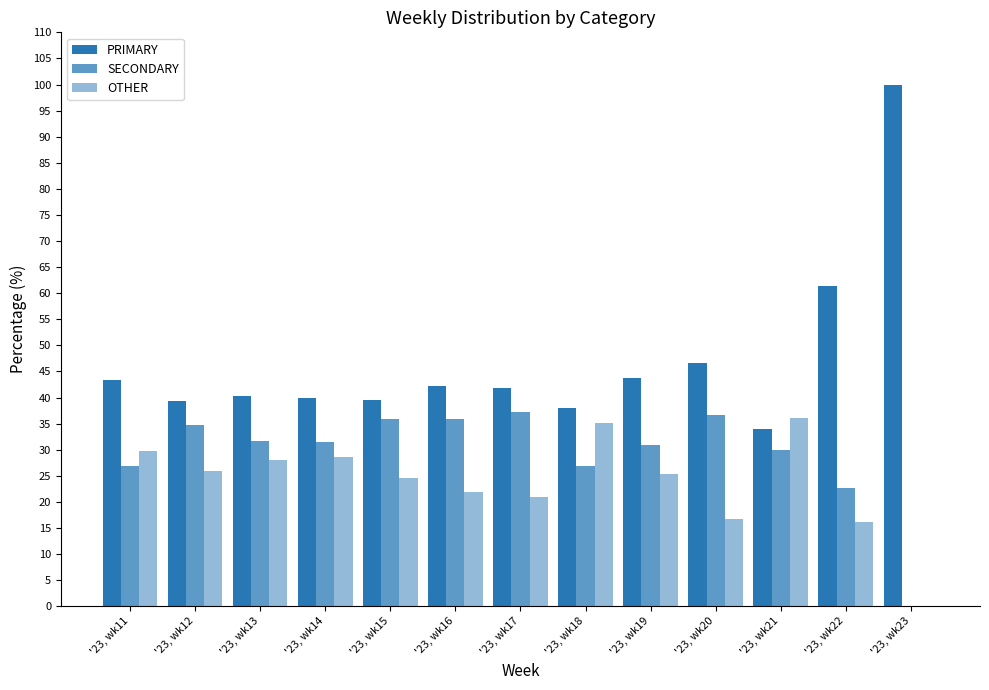

How many groups of bars are there?

13